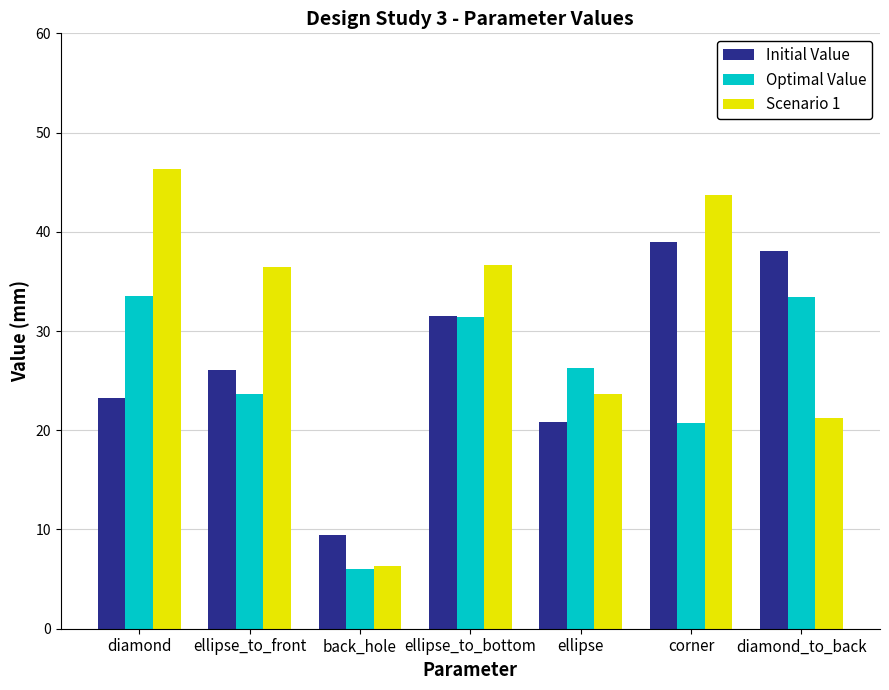

What is the difference between the maximum and minimum values in the Scenario 1 series?

40.0